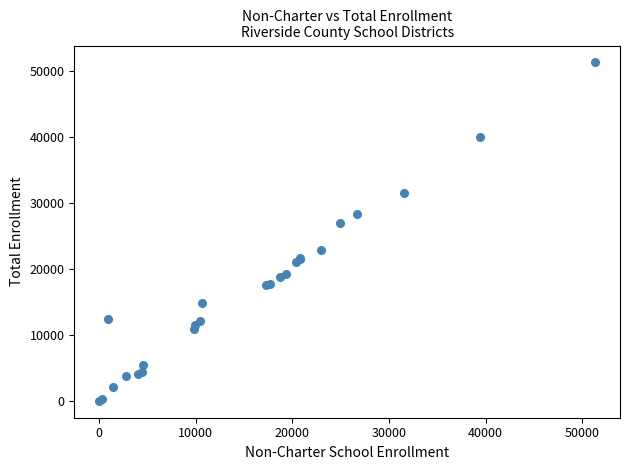

What Y value in the scatter plot is closest to 25669?

26982